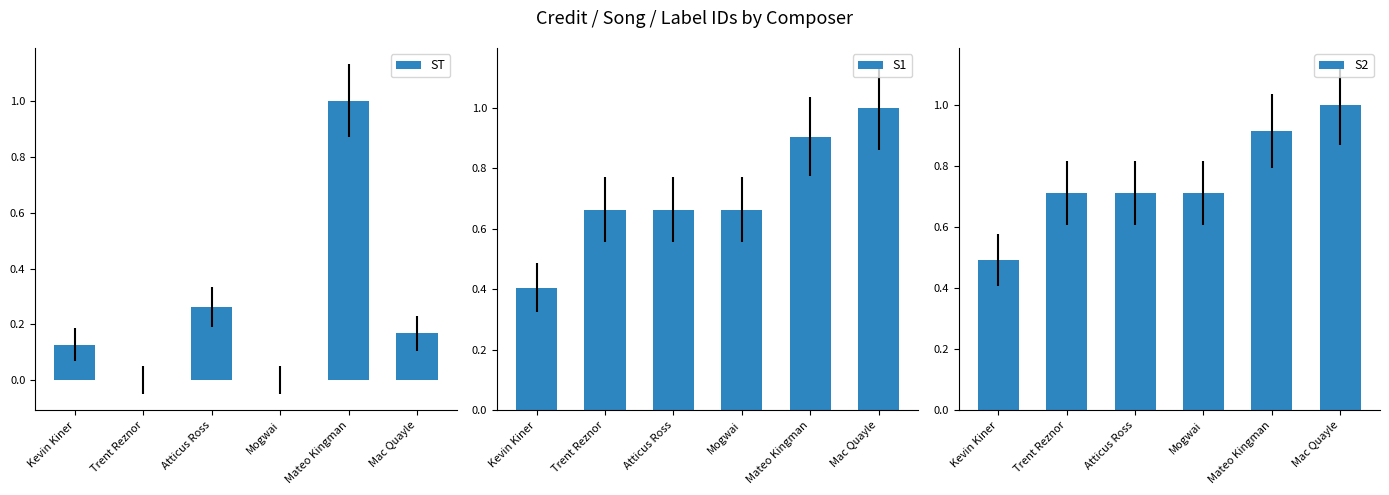

At which label does S2 reach its peak?

Mac Quayle